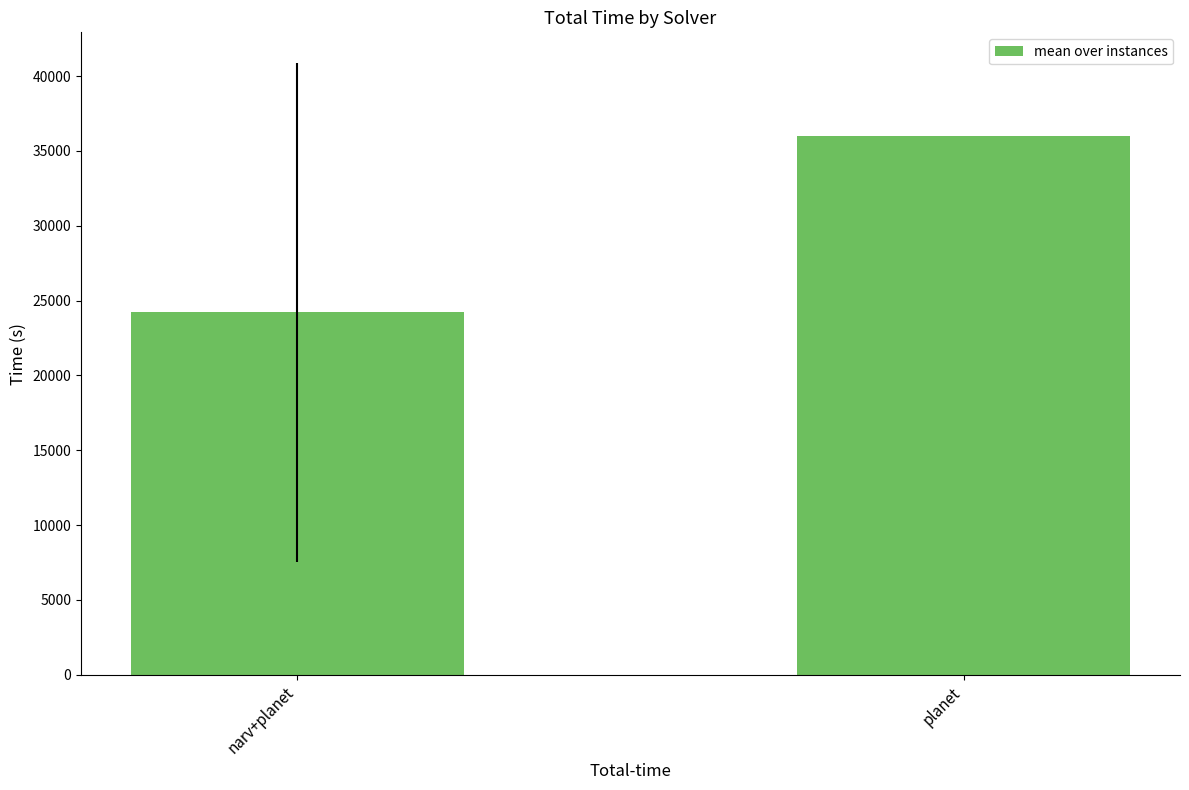

Rank the categories by value from lowest to highest.

narv+planet, planet